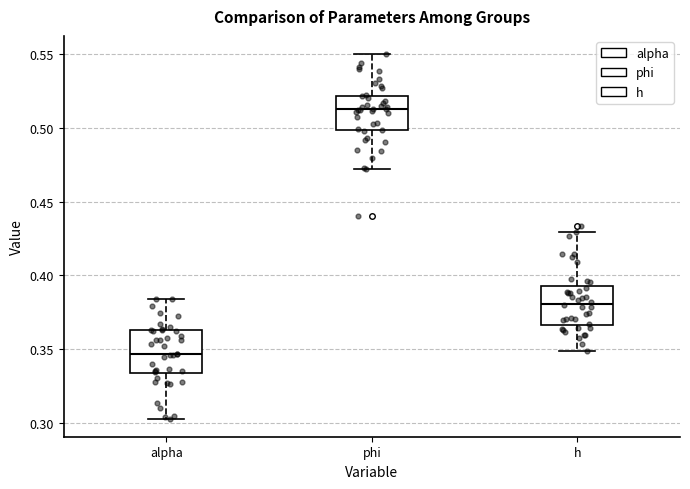

Reading left to right, transcribe this box plot: for each box, give where its median line is, the range the box spans, and where its two whiskers end, as read against the y-axis. The values are not printed on the chart, so give them approximately, as read against the axis.

alpha: median 0.345, box 0.335 to 0.365, whiskers 0.305 to 0.385
phi: median 0.515, box 0.500 to 0.520, whiskers 0.470 to 0.550
h: median 0.380, box 0.365 to 0.390, whiskers 0.350 to 0.430